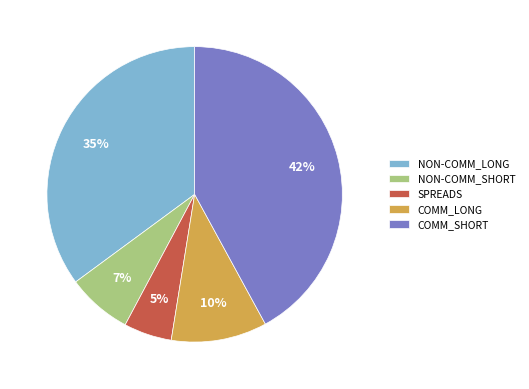

True or false: NON-COMM_LONG accounts for 35% of the total.

True